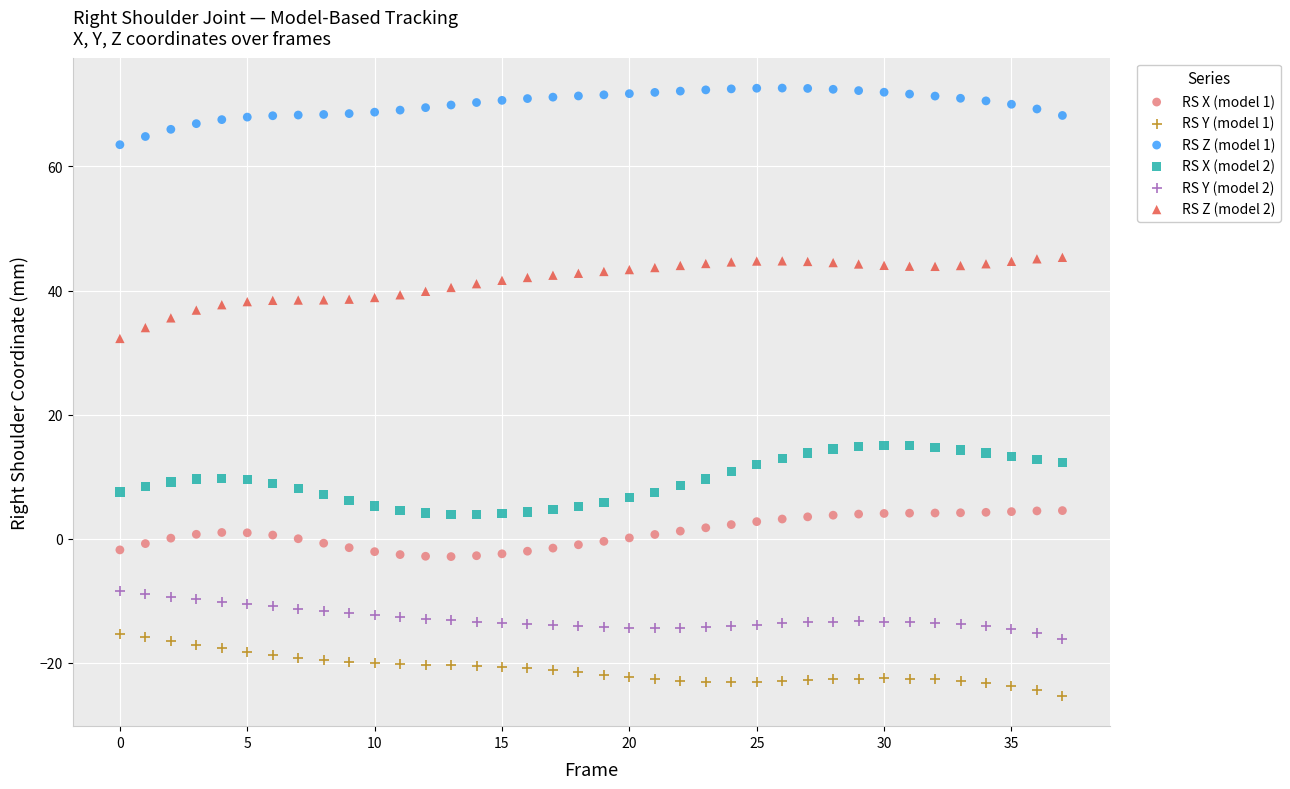

What are all the series names shown in the legend?

RS X (model 1), RS Y (model 1), RS Z (model 1), RS X (model 2), RS Y (model 2), RS Z (model 2)